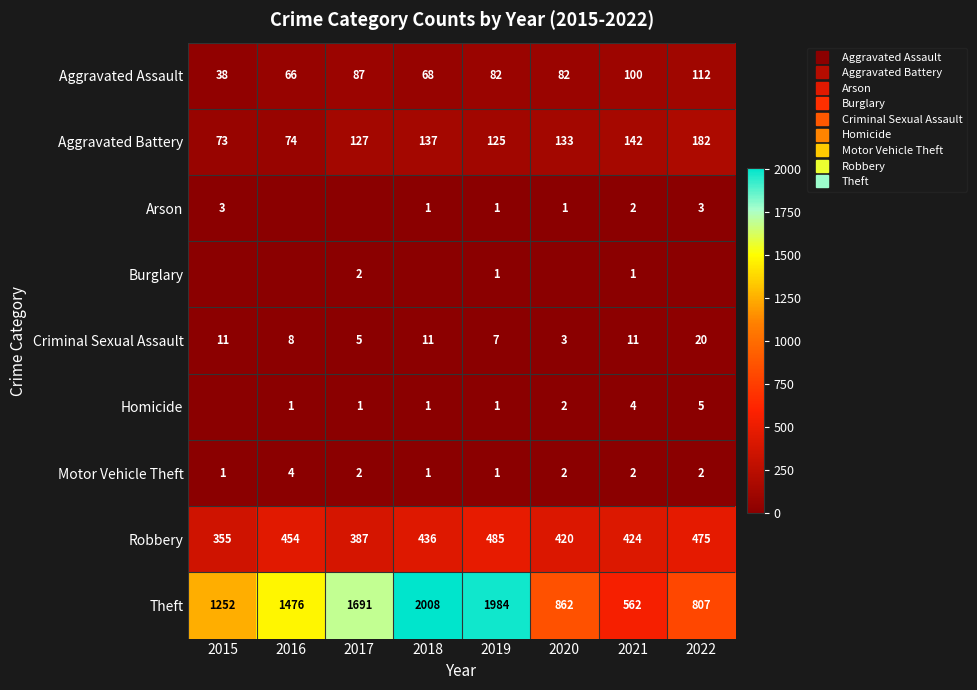

List the labels in order of Aggravated Assault value, smallest first.

2015, 2016, 2018, 2019, 2020, 2017, 2021, 2022